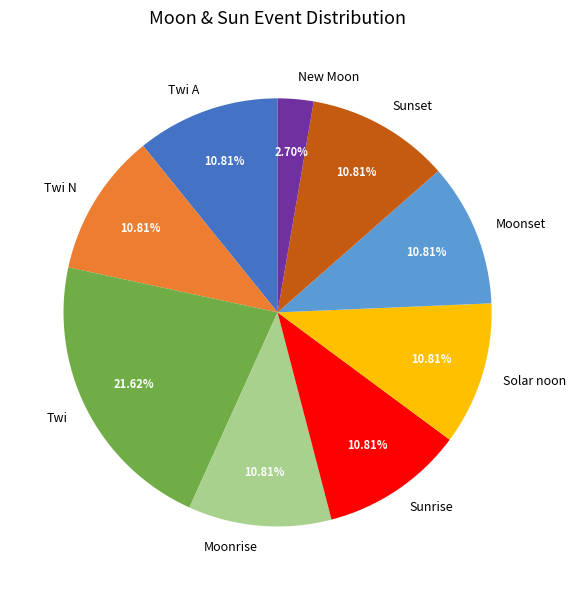

Does any single category account for the majority?

No